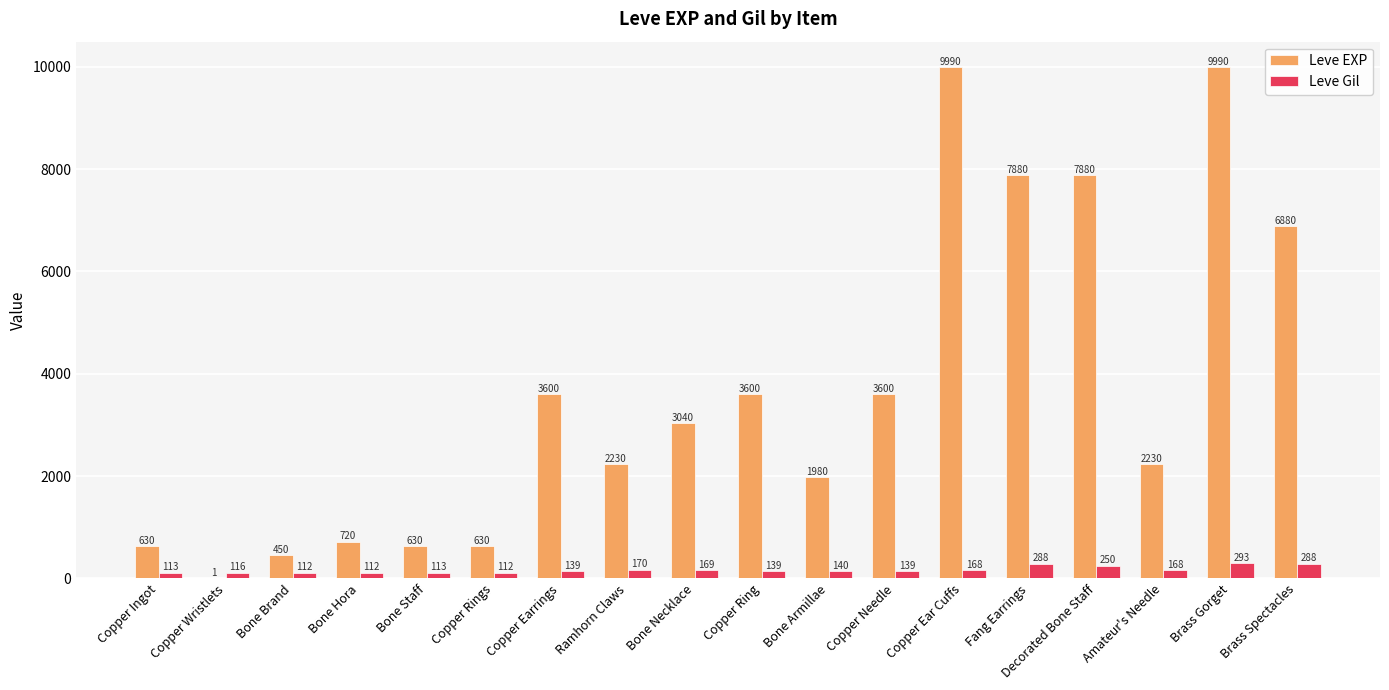

Is it true that Leve EXP equals 7880 at Decorated Bone Staff?

True